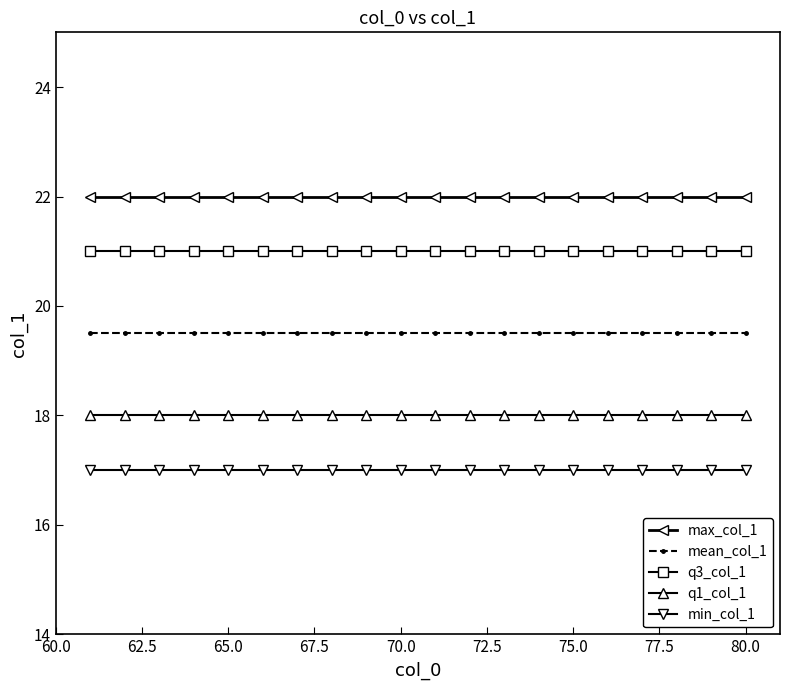

List the series in order of their overall mean, lowest first.

min_col_1, q1_col_1, mean_col_1, q3_col_1, max_col_1